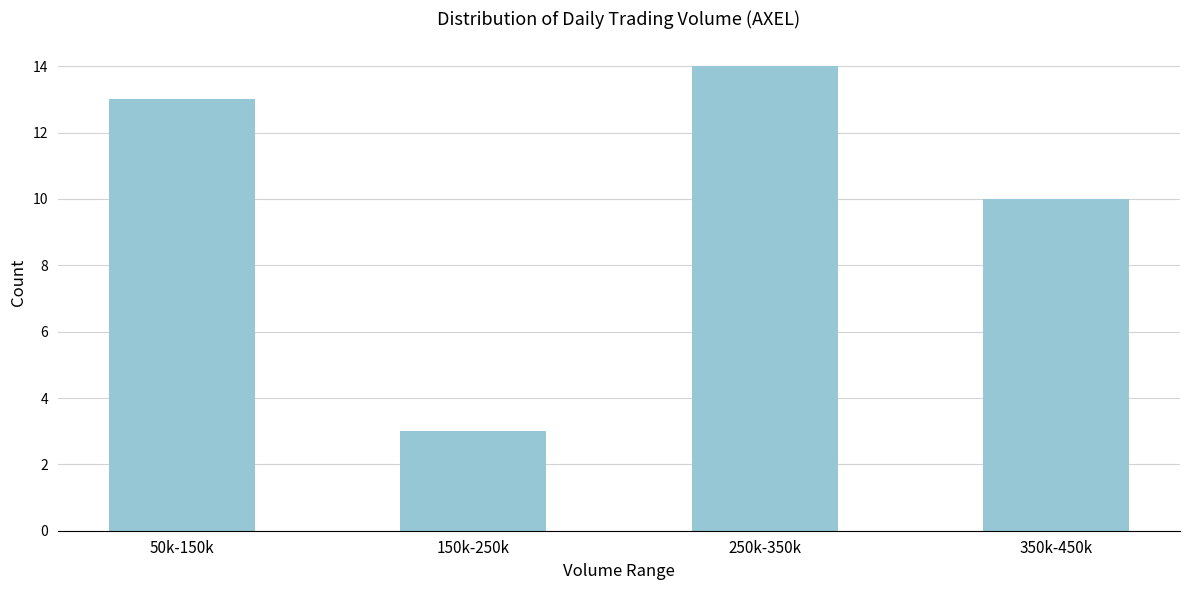

Reading right to left, transcribe all the data shown in this chart.

350k-450k=10	250k-350k=14	150k-250k=3	50k-150k=13